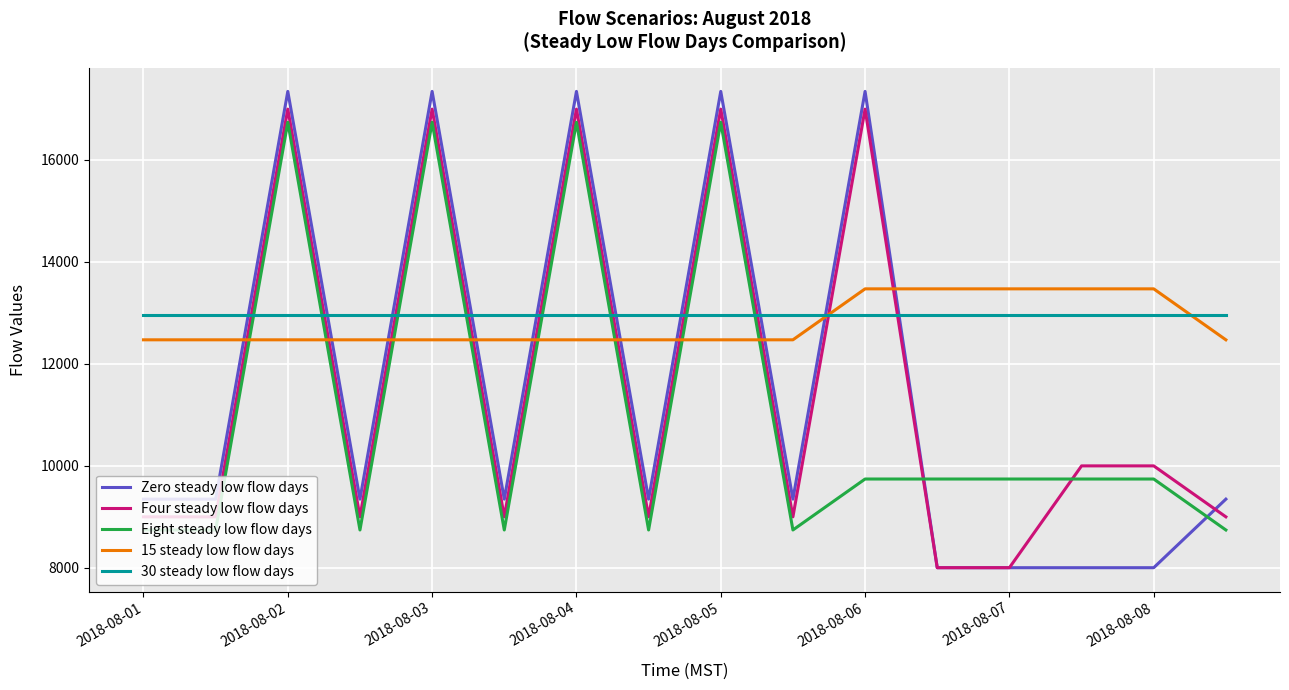

How many times do Eight steady low flow days and Four steady low flow days cross each other?

2